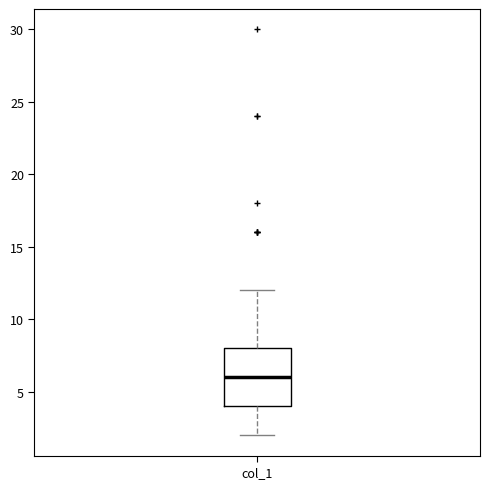

Transcribe this box plot: give where the median line is, the range the box spans, and where the two whiskers end, as read against the y-axis. The values are not printed on the chart, so give them approximately, as read against the axis.

median 6, box 4 to 8, whiskers 2 to 12